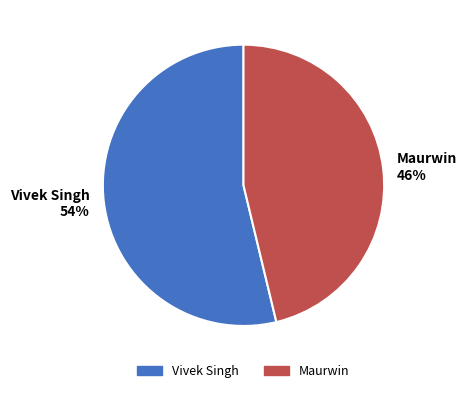

What is the largest slice in the pie chart?

Vivek Singh